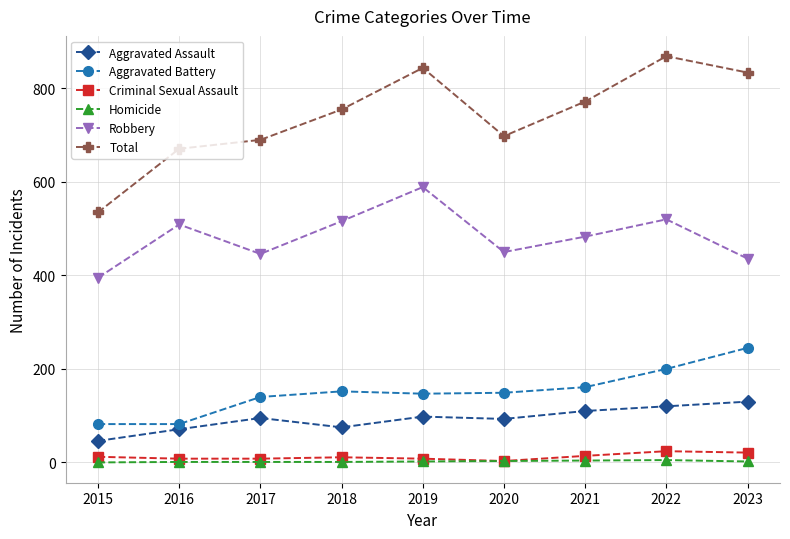

Which category has the highest value in the Aggravated Battery series?

2023